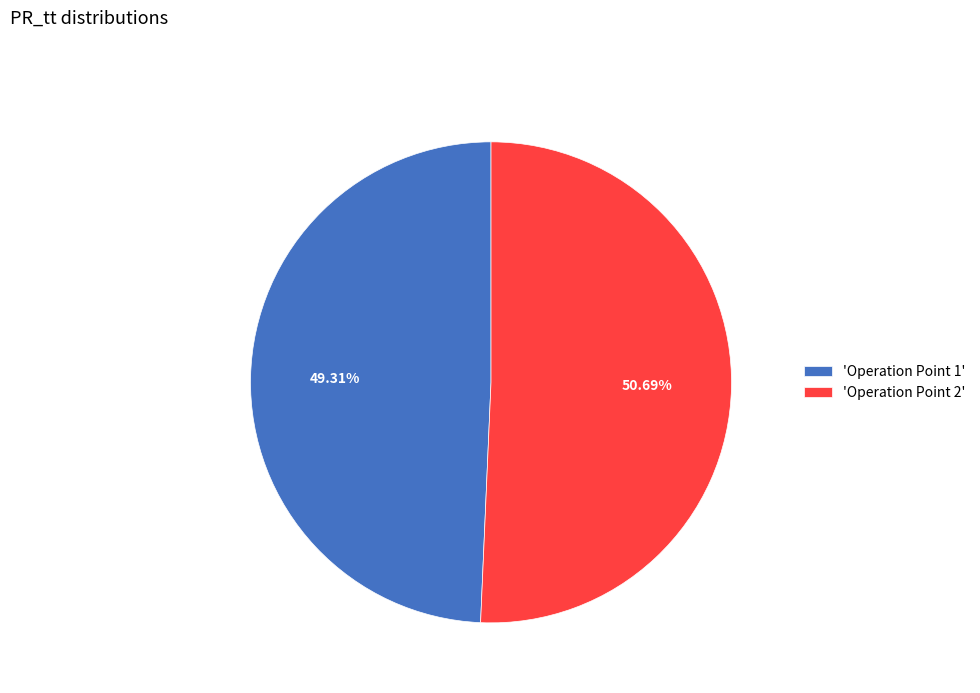

Which slice is the smallest?

'Operation Point 1'